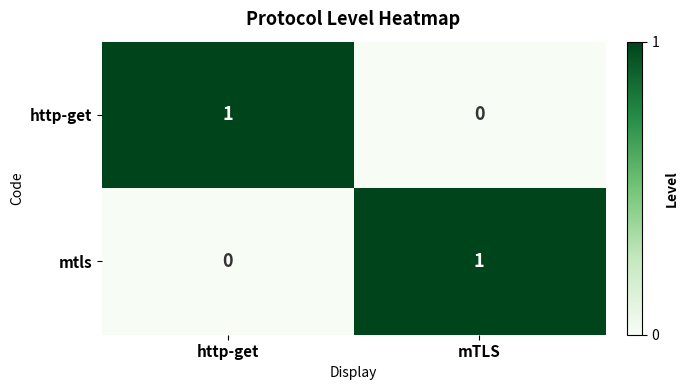

How many data points in mtls are less than 1?

1